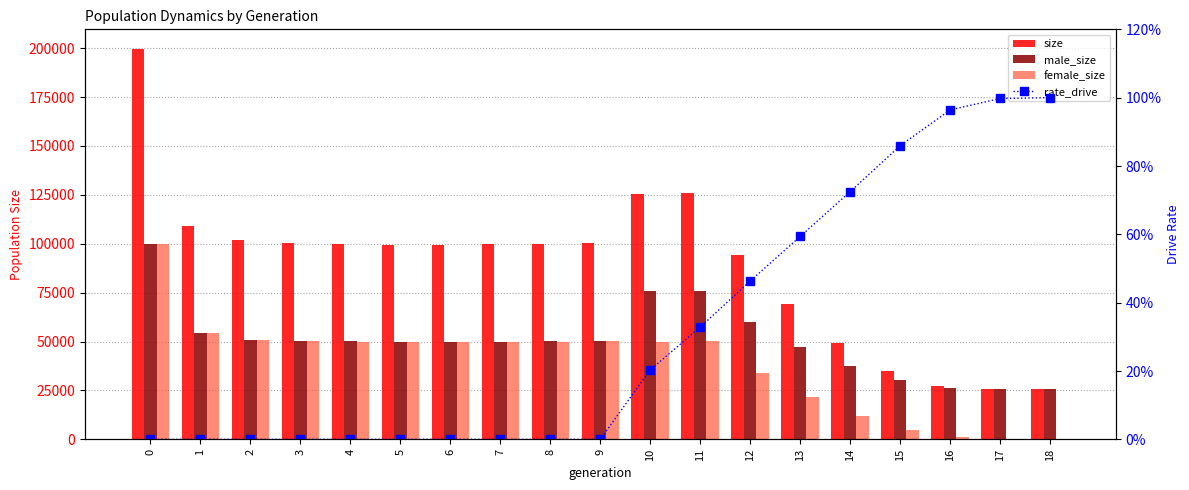

What is the difference between the male_size values at 16 and 2?

24542.0